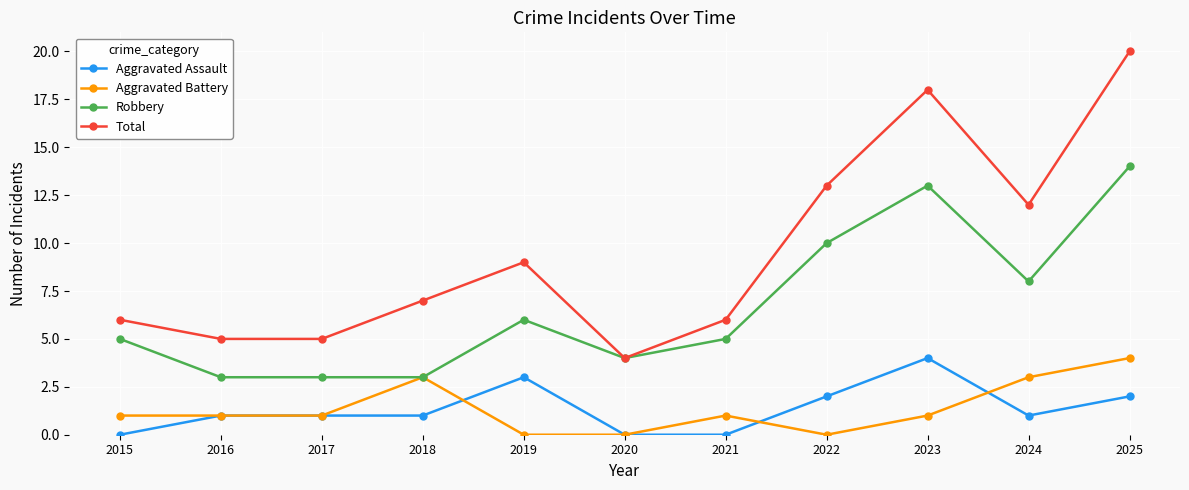

How many lines are shown in the chart?

4